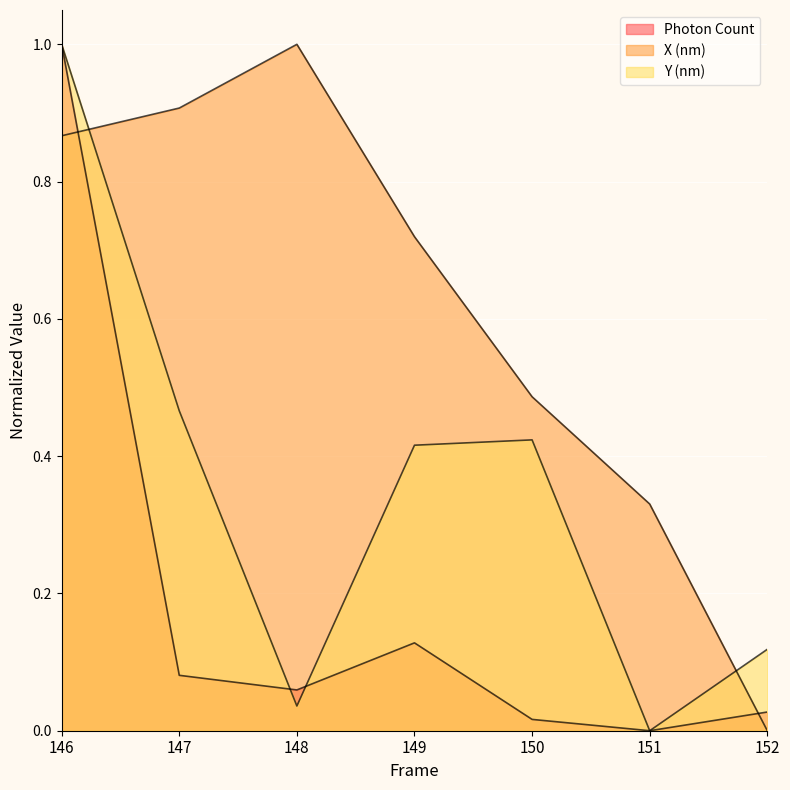

Does the chart display data point markers on the line(s)?

No